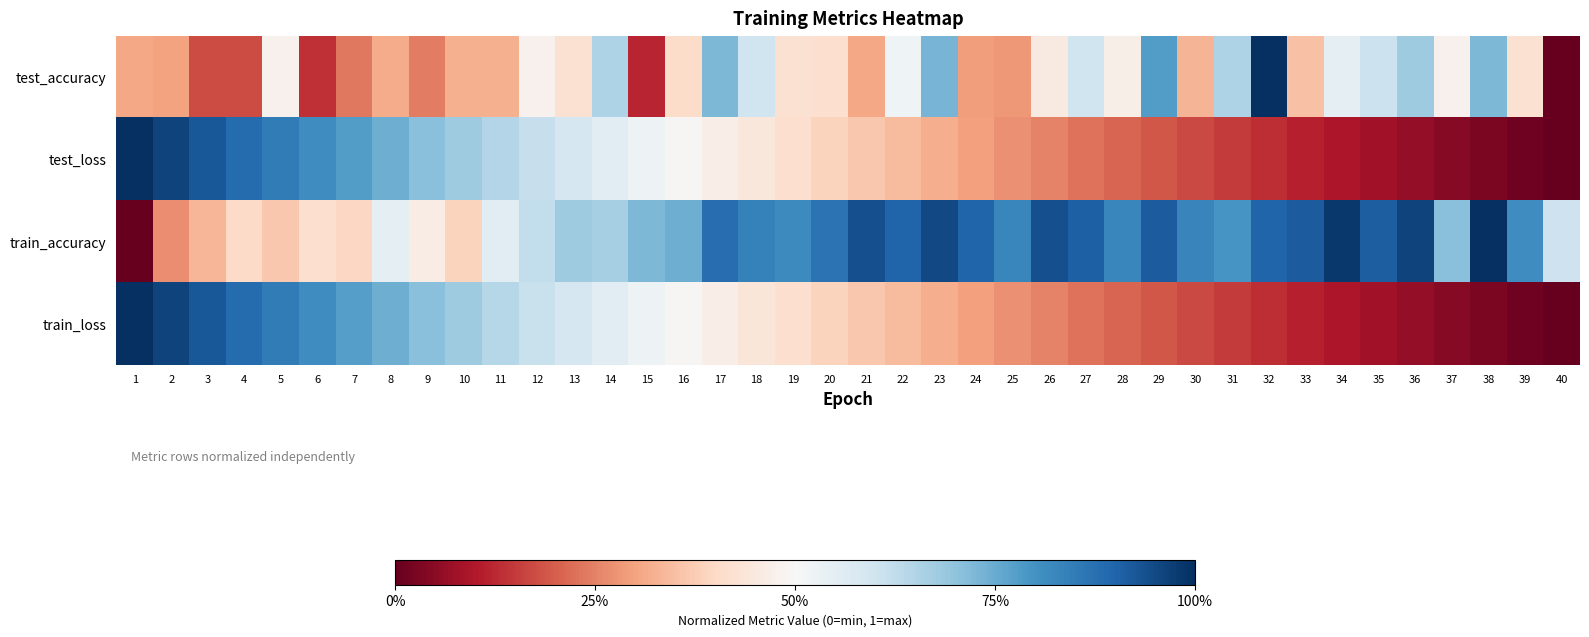

Which series has the largest total across all categories?

train_accuracy